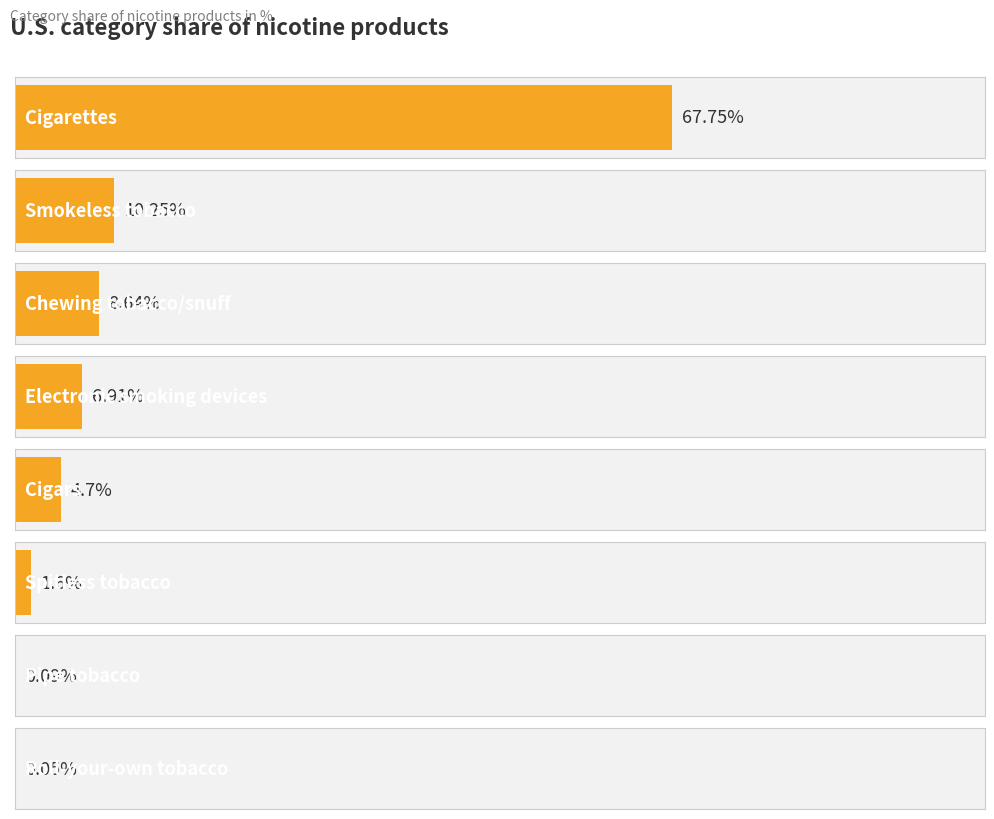

Reading left to right, transcribe all the data shown in this chart.

67.8	10.2	8.6	6.9	4.7	1.6	0.1	0.1